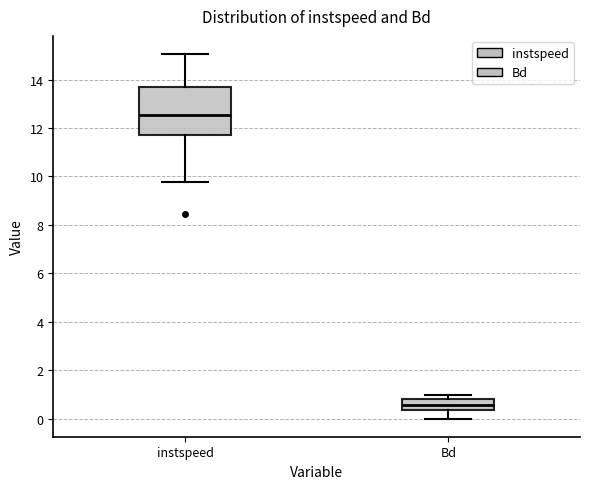

Which box is the tallest, from its lower edge to its upper edge?

instspeed